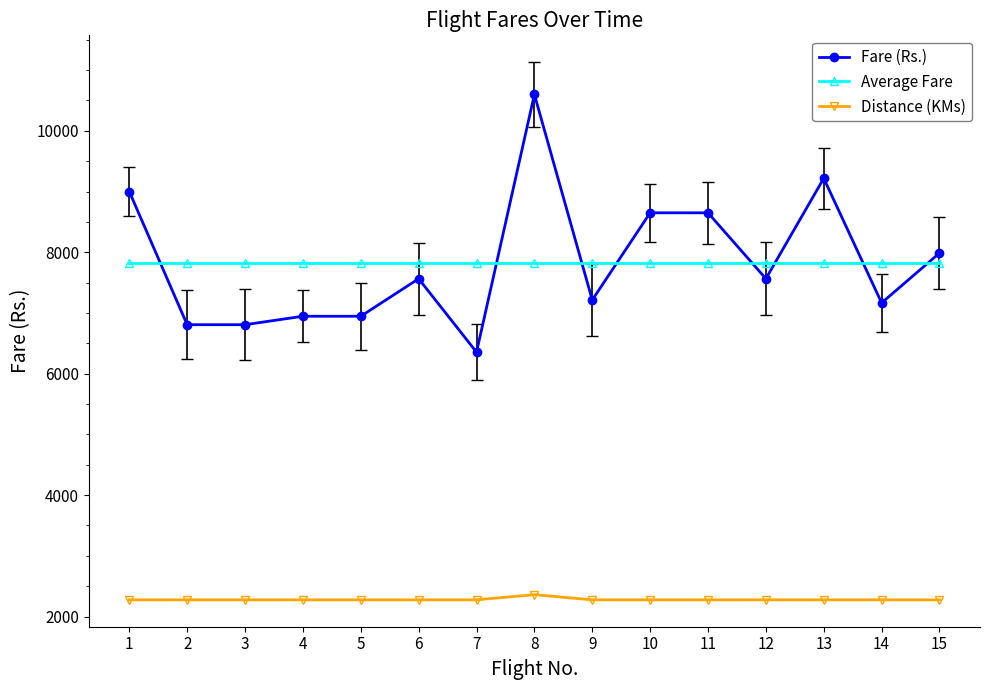

How many lines are shown in the chart?

3